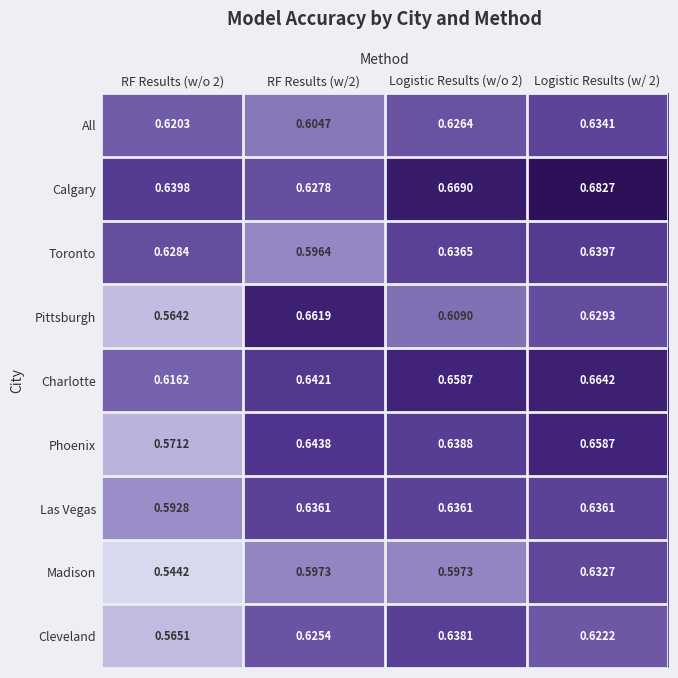

List the series in order of their peak value, highest first.

Calgary, Charlotte, Pittsburgh, Phoenix, Toronto, Cleveland, Las Vegas, All, Madison